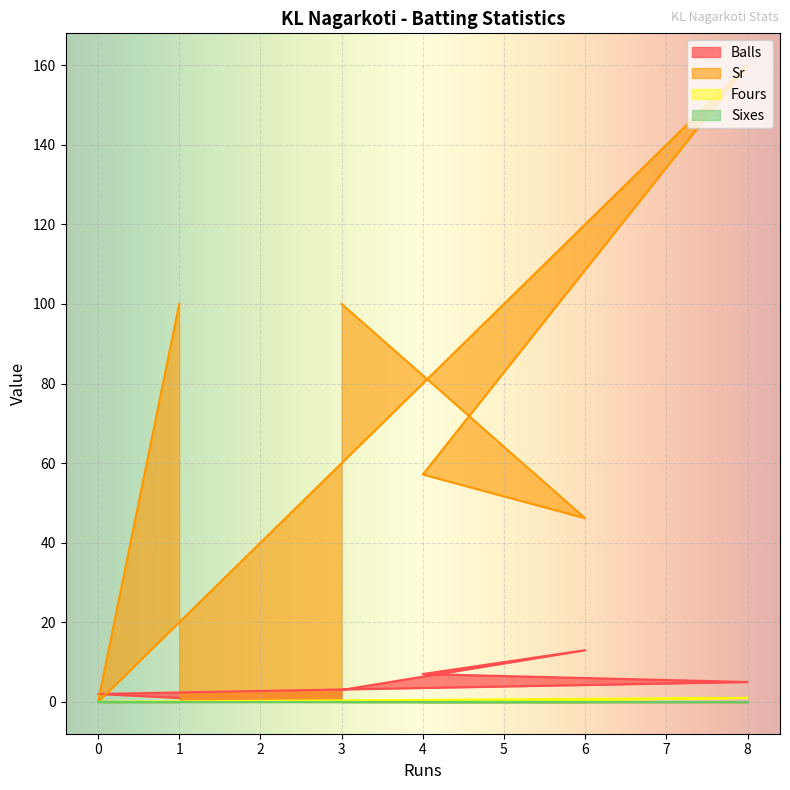

The value of Fours at 8 is 1.8. True or false?

False